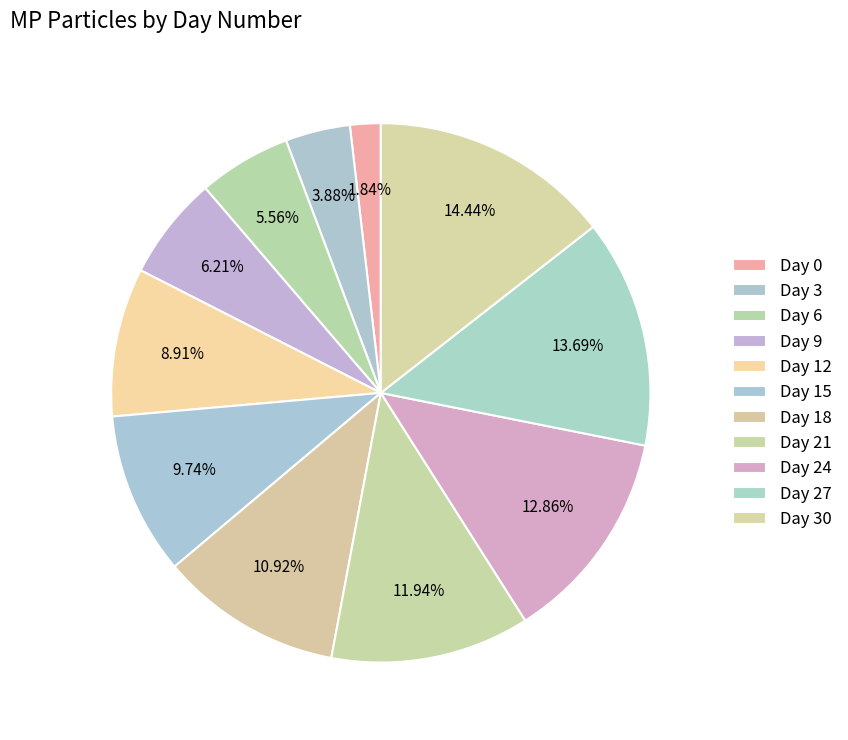

To the nearest percent, what is the average slice percentage?

9%